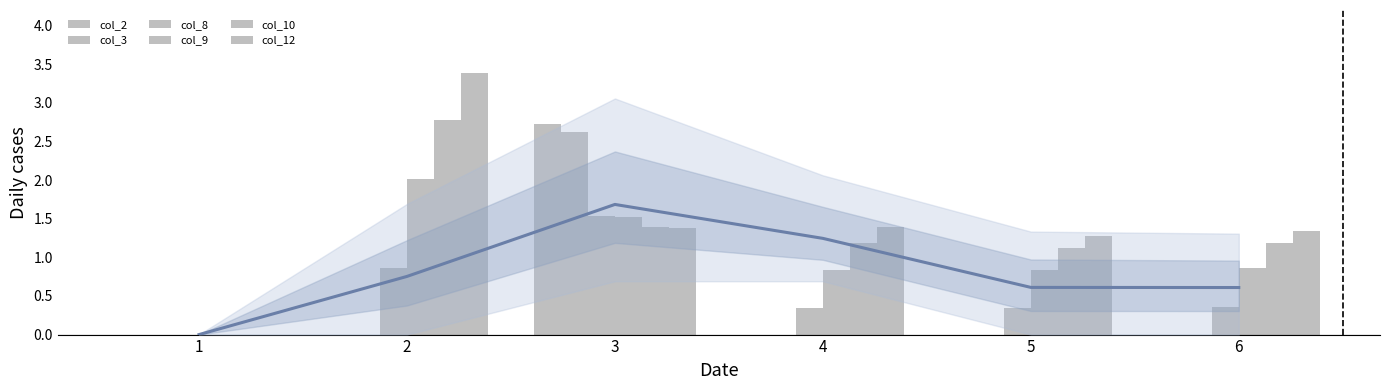

The value of col_10 at 6 is 1.9. True or false?

False